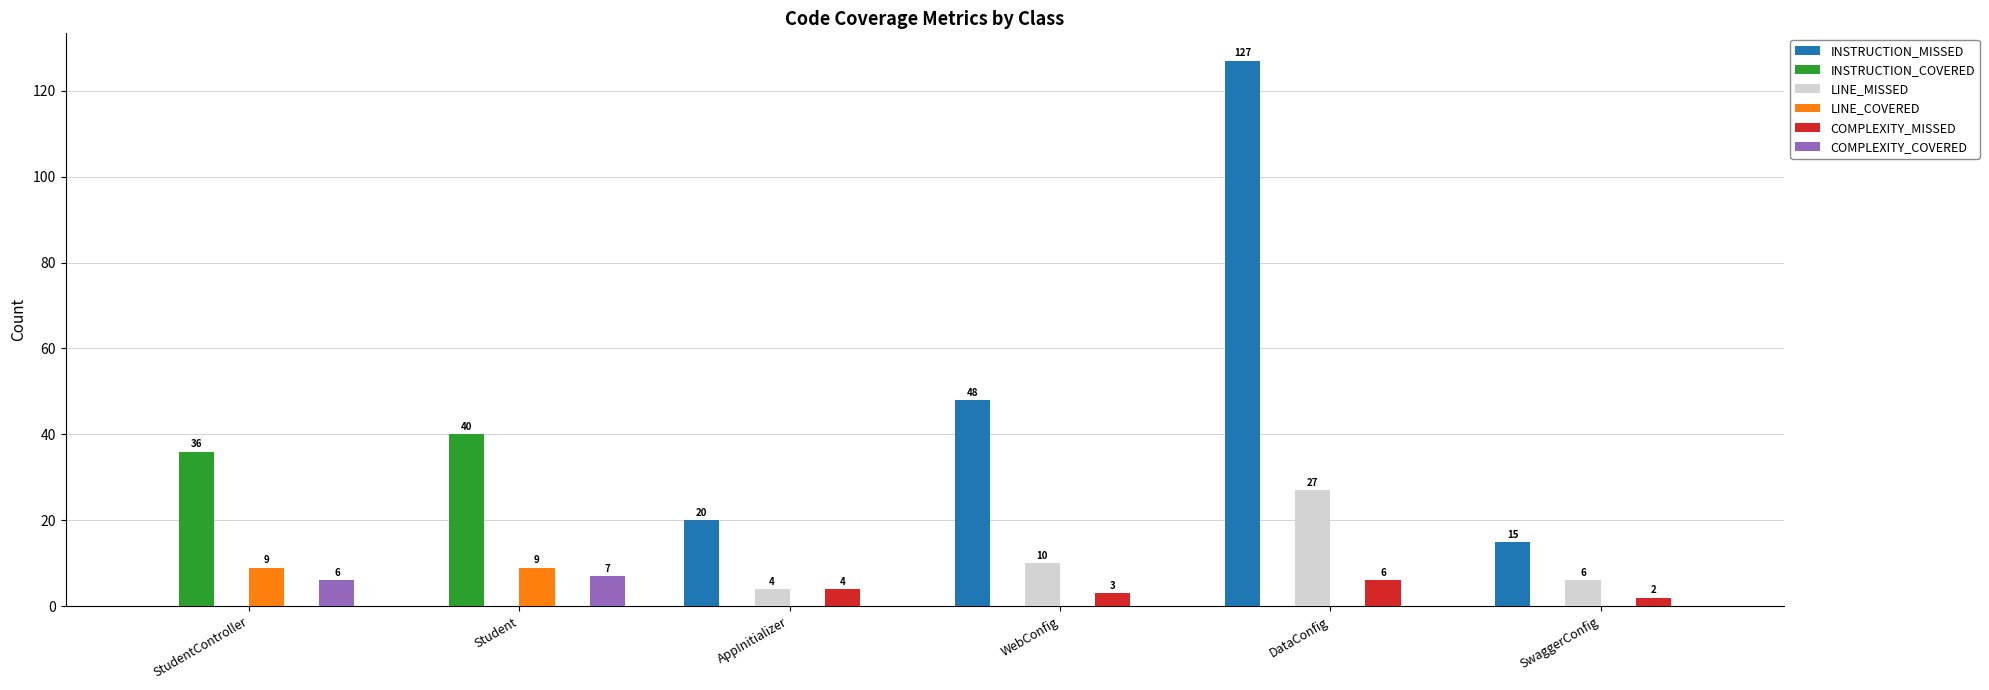

Which series changed the most between WebConfig and DataConfig?

INSTRUCTION_MISSED